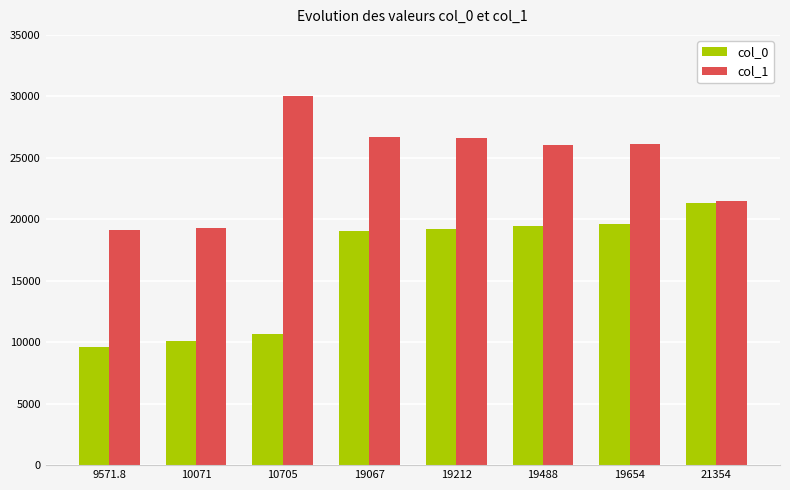

What is the difference between the maximum and minimum values in the col_0 series?

11782.2